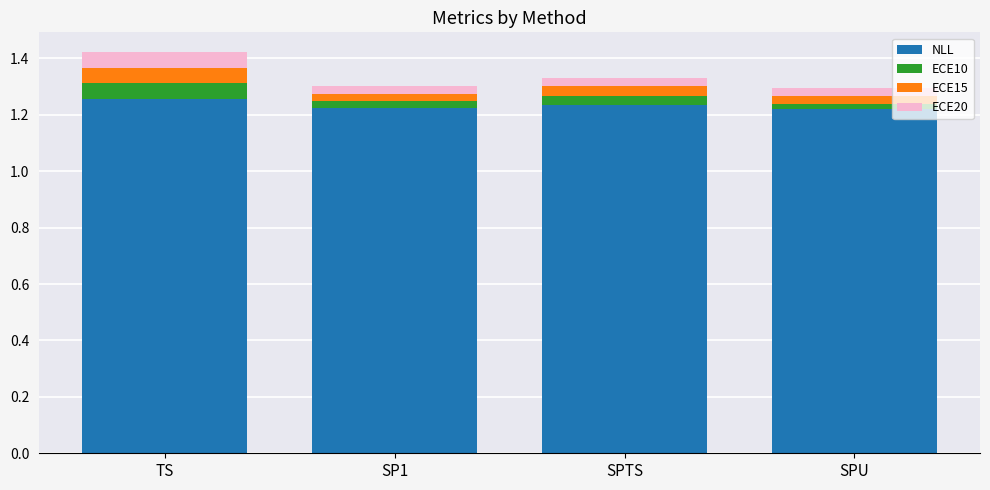

What is the total value across all series at TS?

1.4